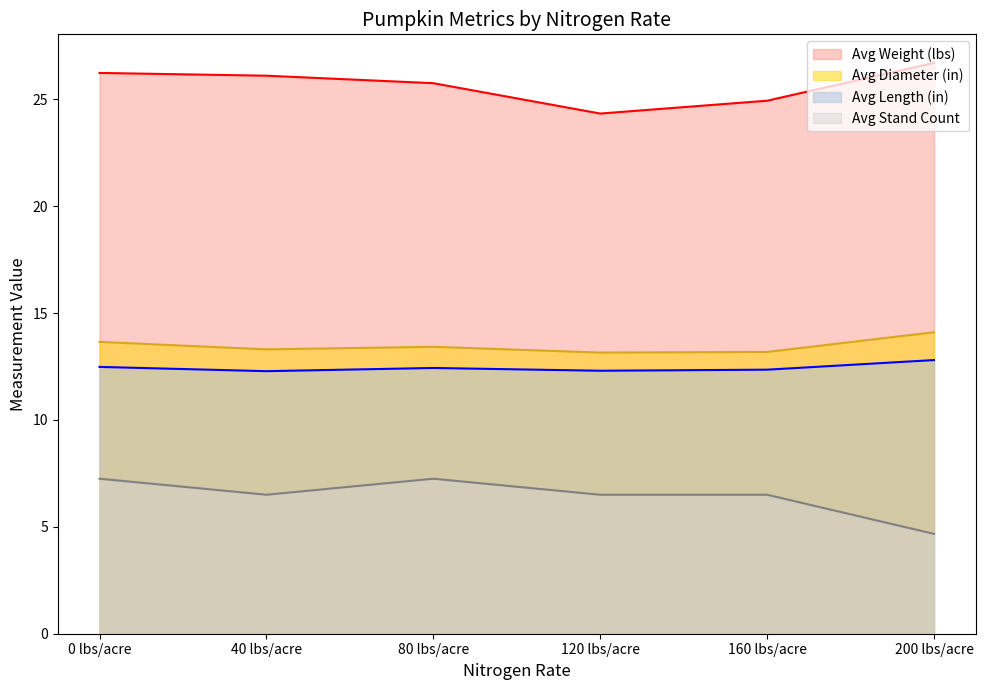

Reading left to right, transcribe all the data shown in this chart.

Avg Weight (lbs): 26.2	26.1	25.8	24.3	24.9	26.7
Avg Diameter (in): 13.7	13.3	13.4	13.2	13.2	14.1
Avg Length (in): 12.5	12.3	12.4	12.3	12.3	12.8
Avg Stand Count: 7.2	6.5	7.2	6.5	6.5	4.7